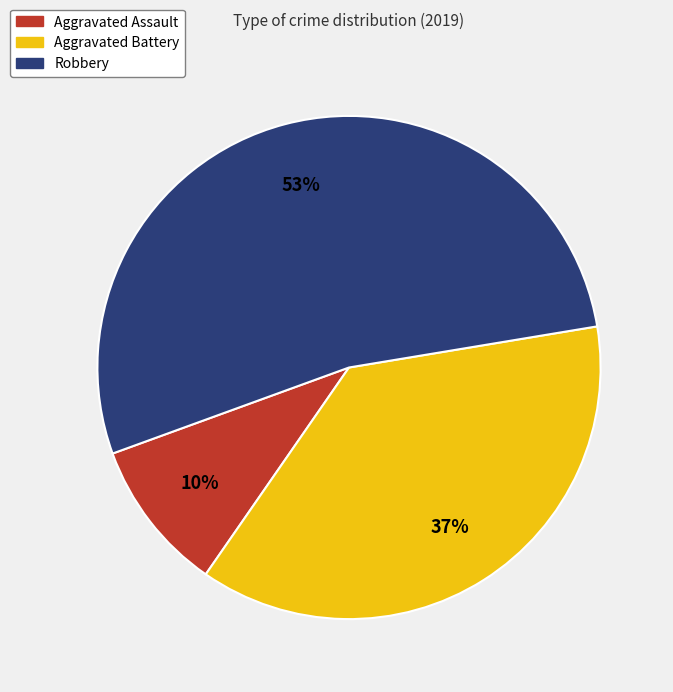

What percentage is the Aggravated Assault slice, to the nearest percent?

10%